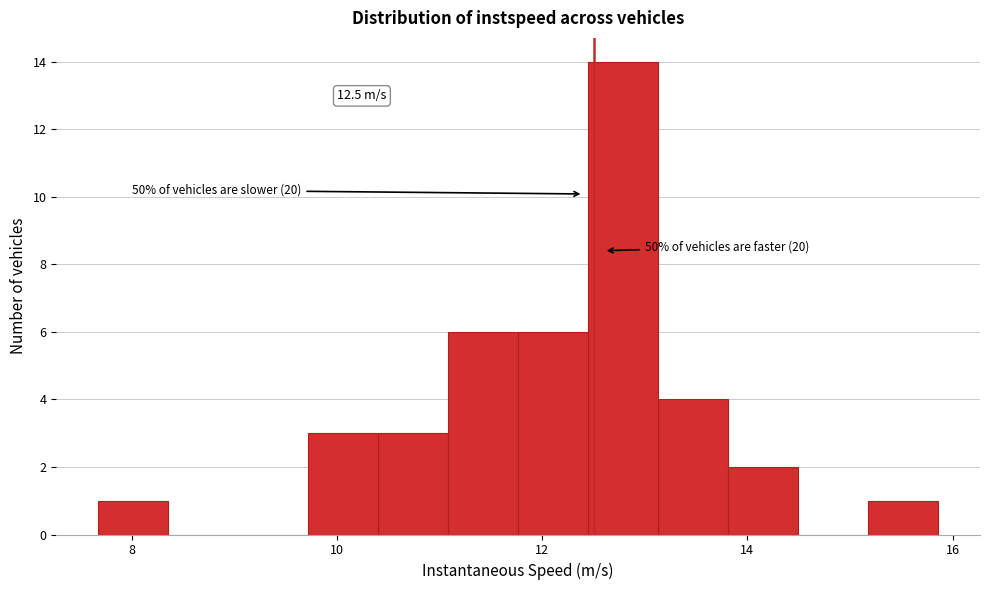

Read against the x-axis, roughly where is the centre of the tallest bar?

12.8